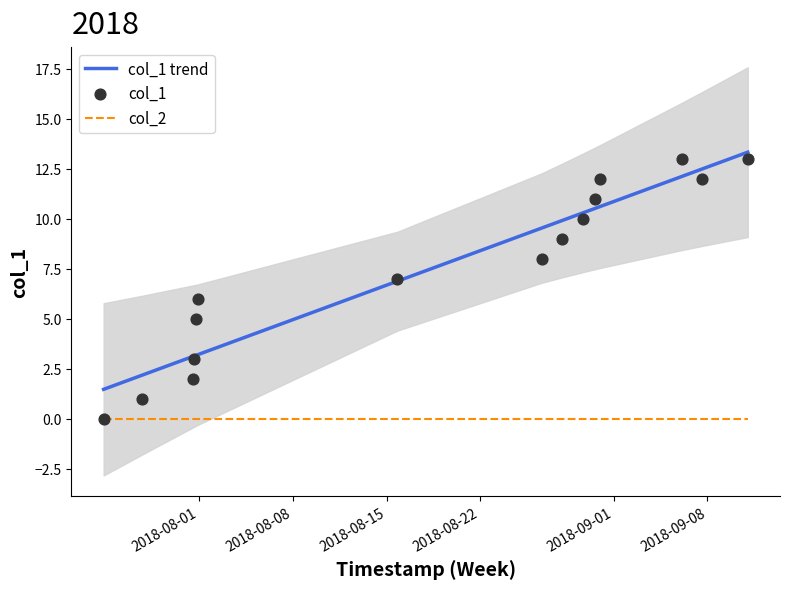

What are all the series names shown in the legend?

col_1 trend, col_2, col_1